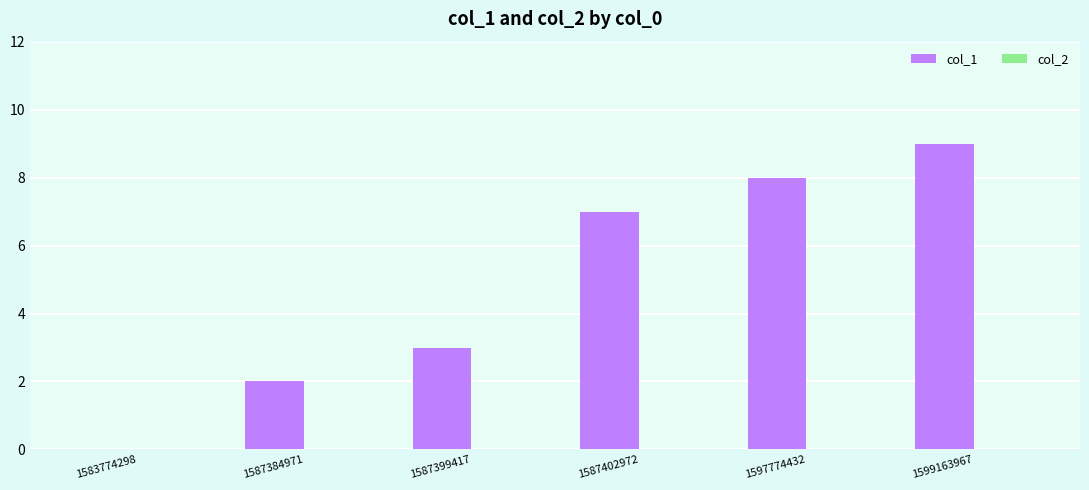

Between 1583774298 and 1599163967, which is larger?

1599163967